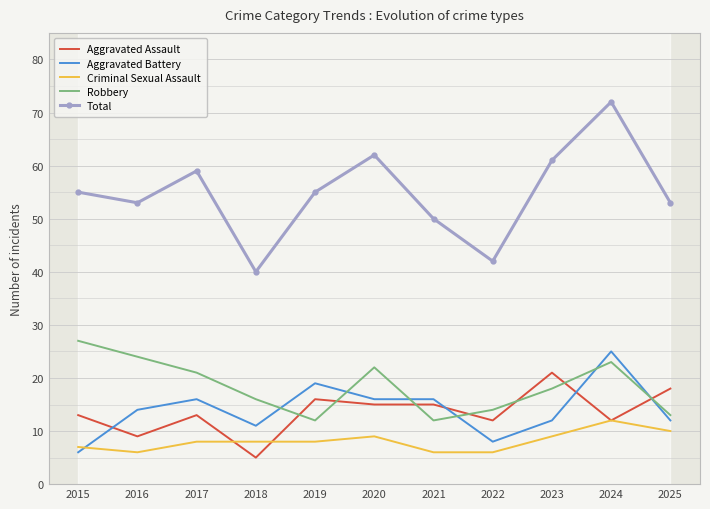

True or false: Aggravated Battery and Total cross at least once.

False